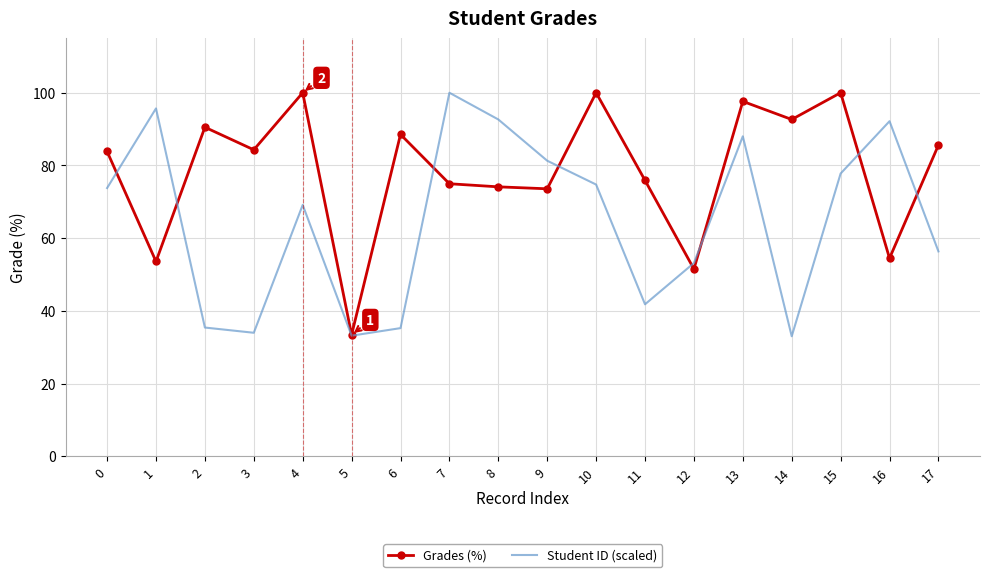

After their last crossing, which series has the higher values: Student ID (scaled) or Grades (%)?

Grades (%)